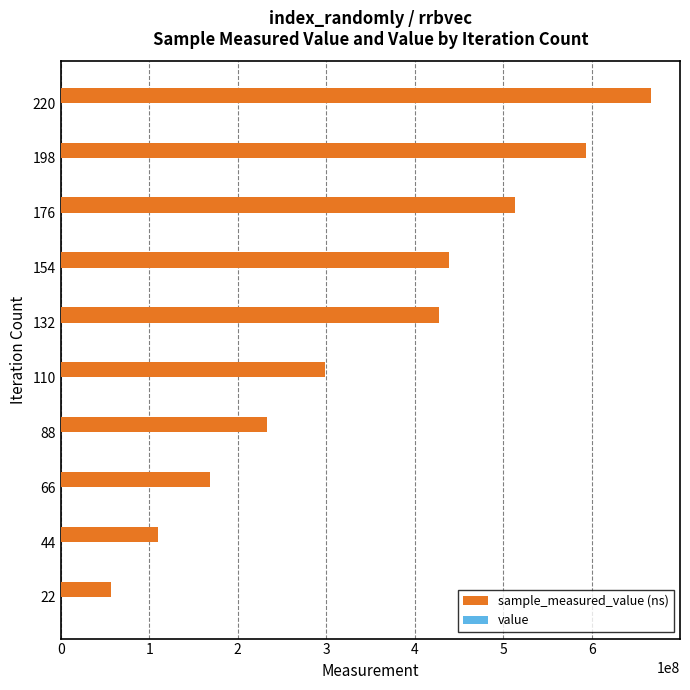

At which category is the sum across all series the highest?

220